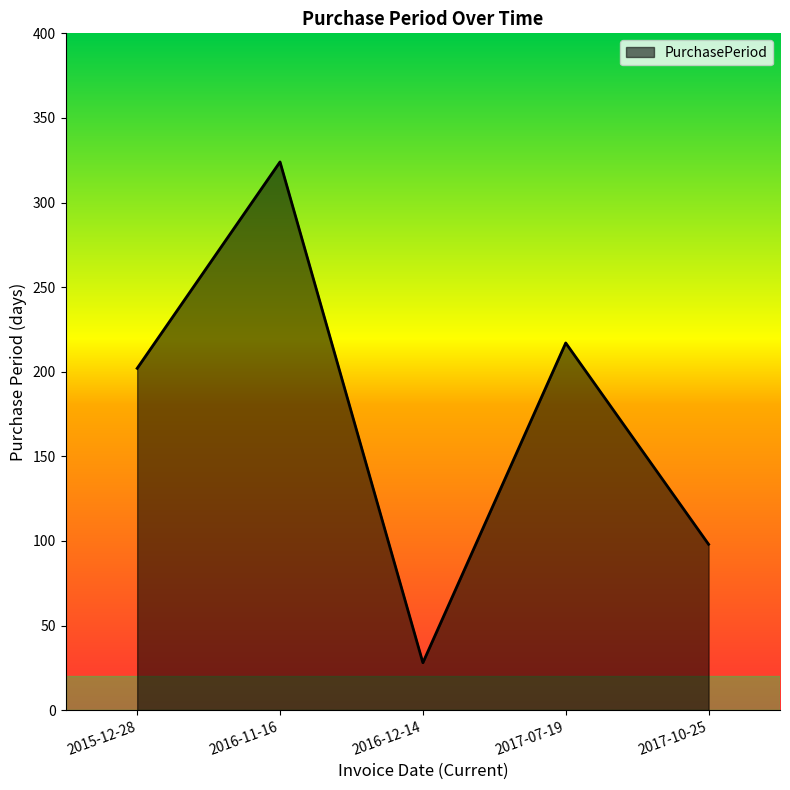

Which has a higher value, 2017-07-19 or 2016-11-16?

2016-11-16